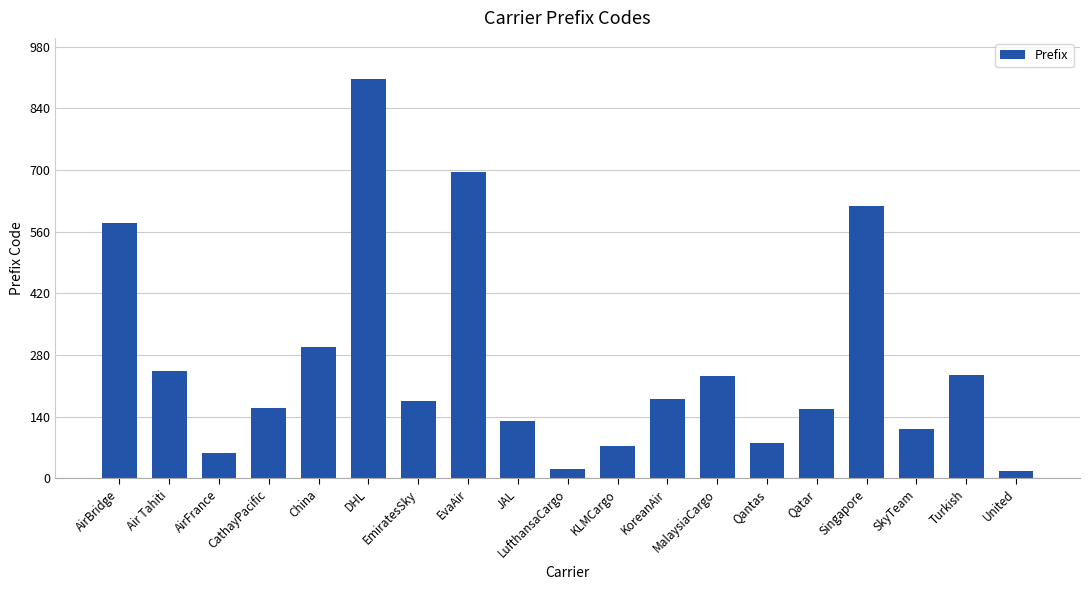

Is it true that the value at AirFrance is 57?

True